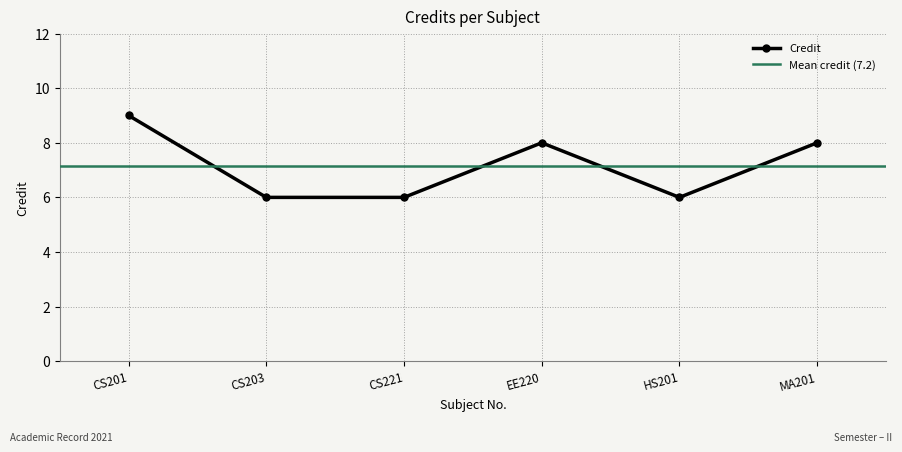

What is the sum of the values at CS203 and CS201?

15